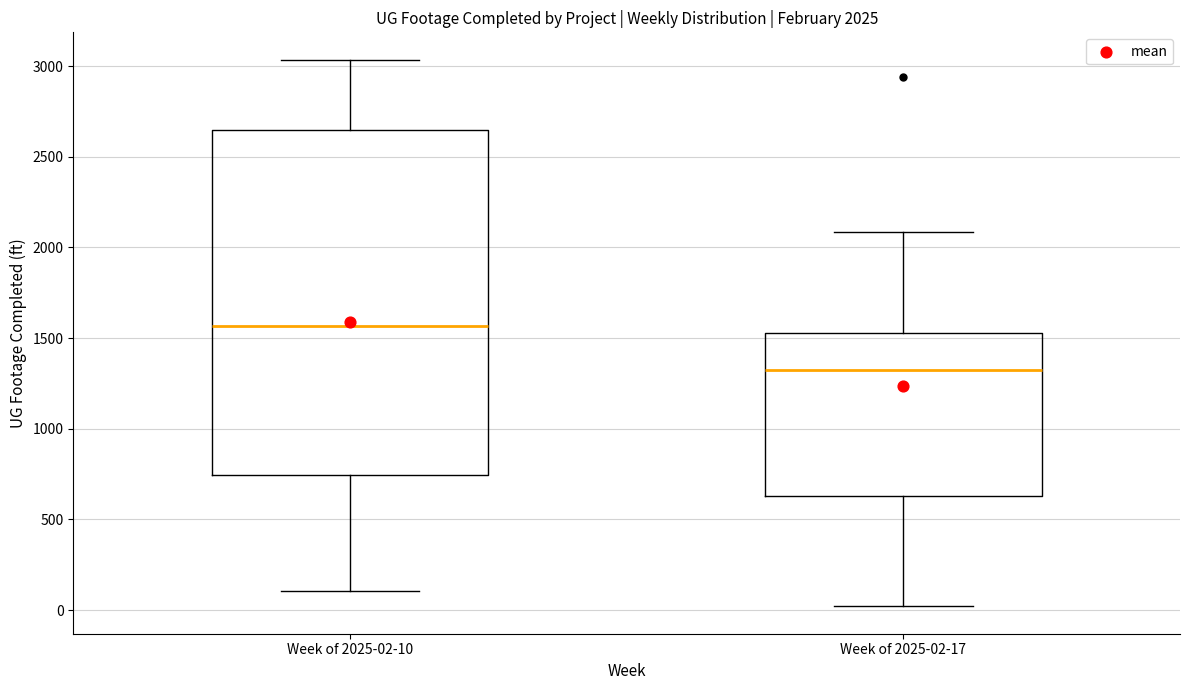

Which box's median line is the lowest?

Week of 2025-02-17